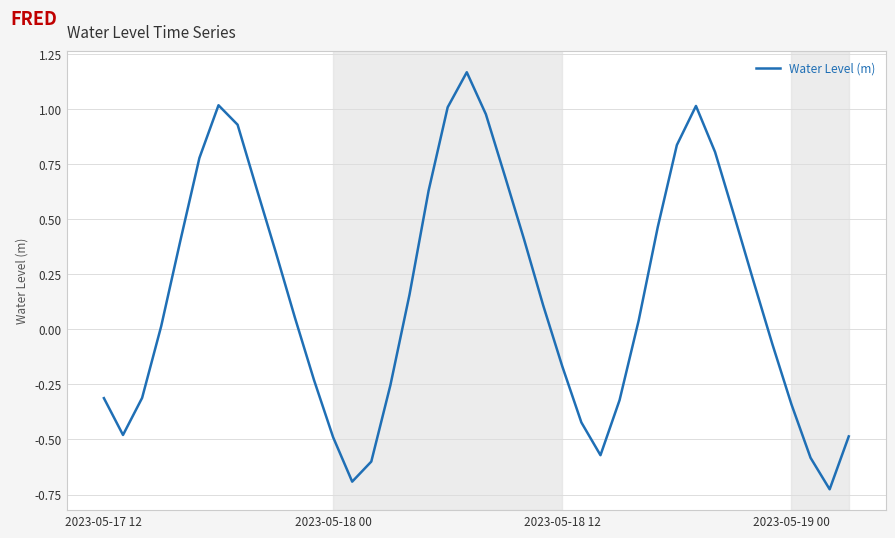

What is the difference between the maximum and minimum values?

1.9